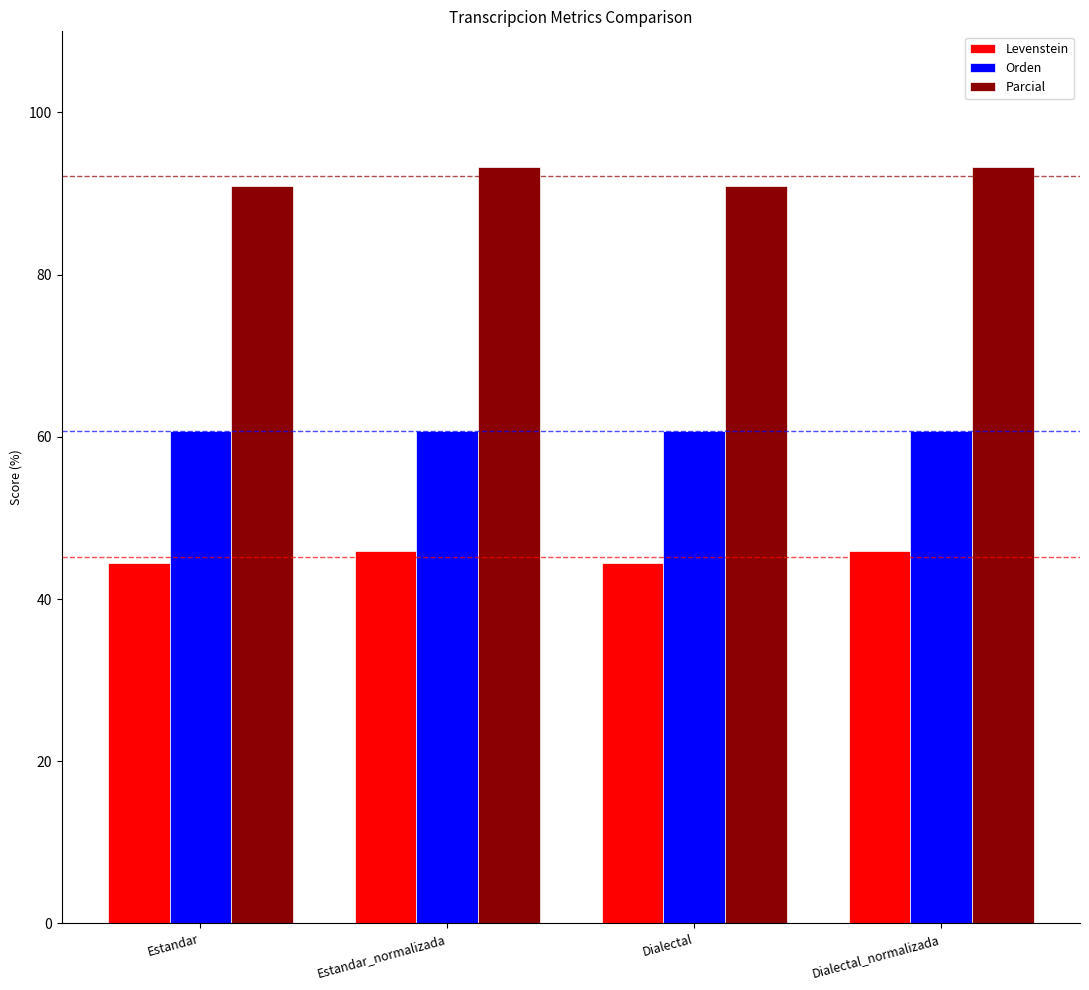

What is the maximum value for Orden?

60.7